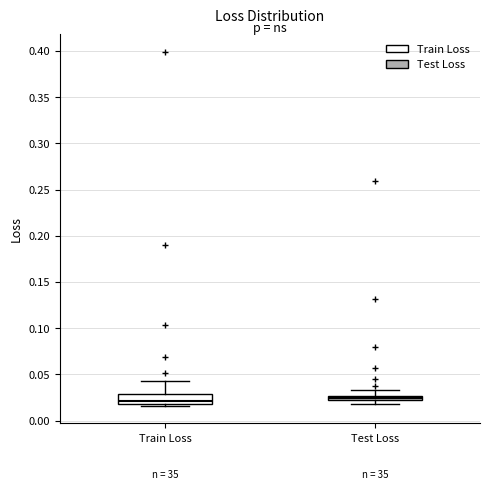

Which box is the tallest, from its lower edge to its upper edge?

Train Loss